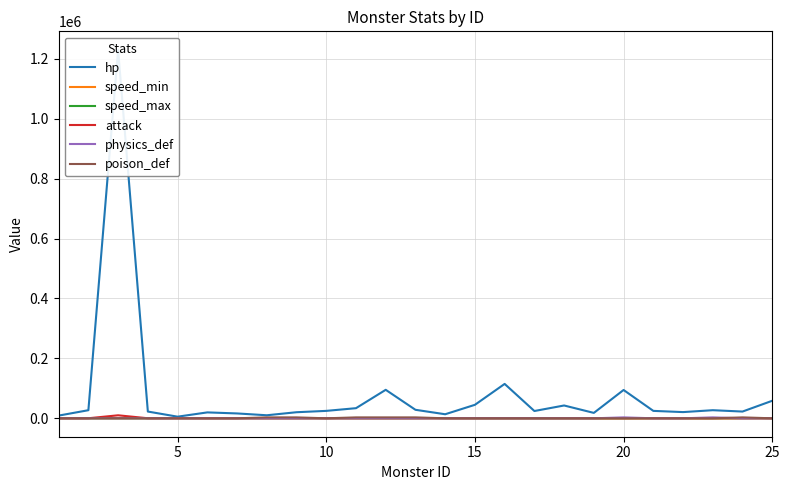

The value of hp at 22 is 14001. True or false?

False